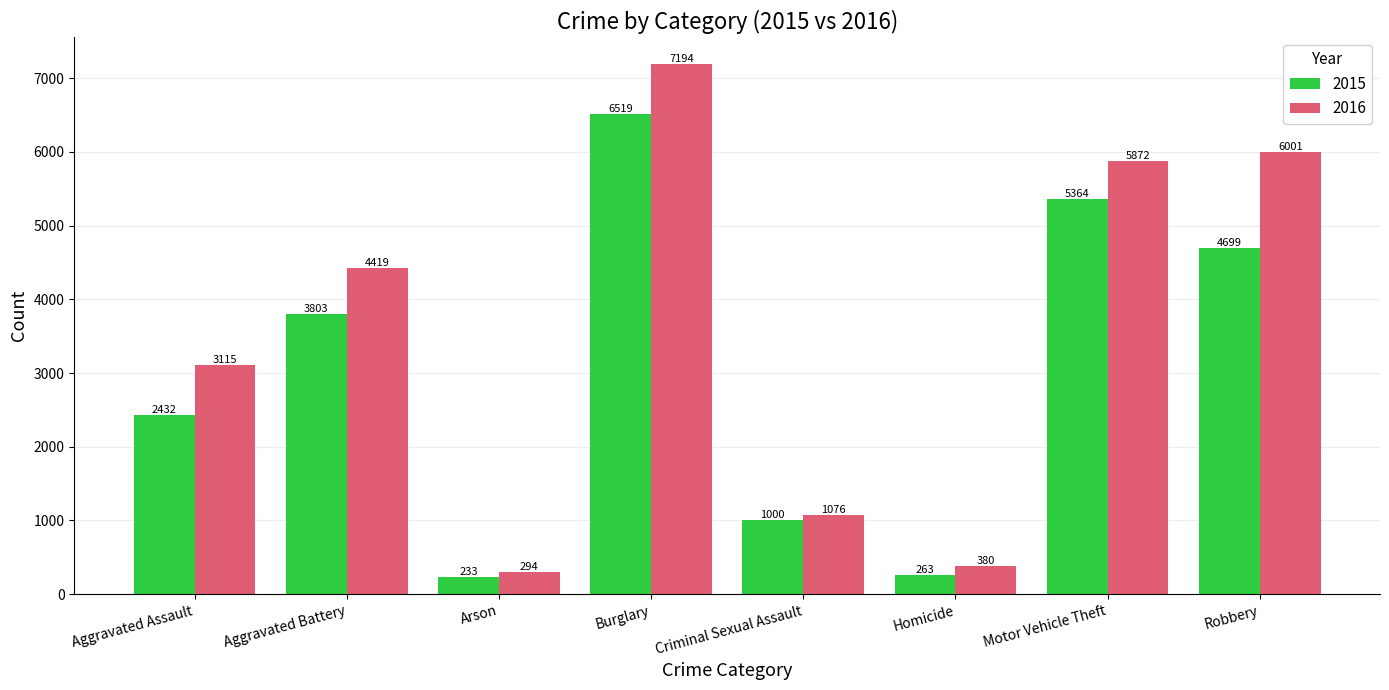

Are the bars horizontal?

No